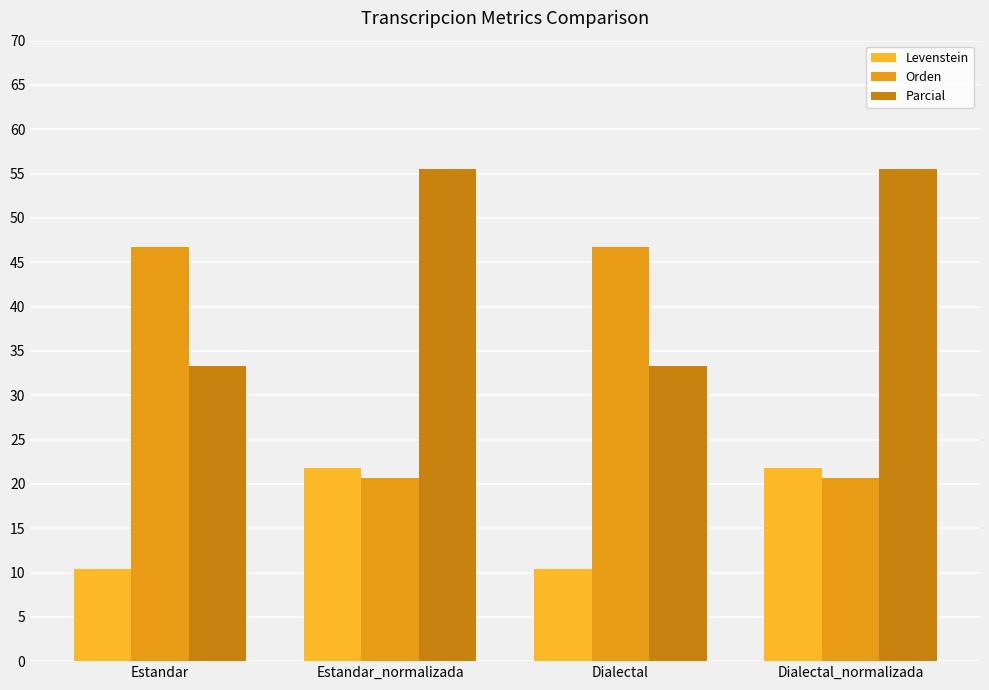

Is it true that Parcial equals 55.6 at Dialectal_normalizada?

True